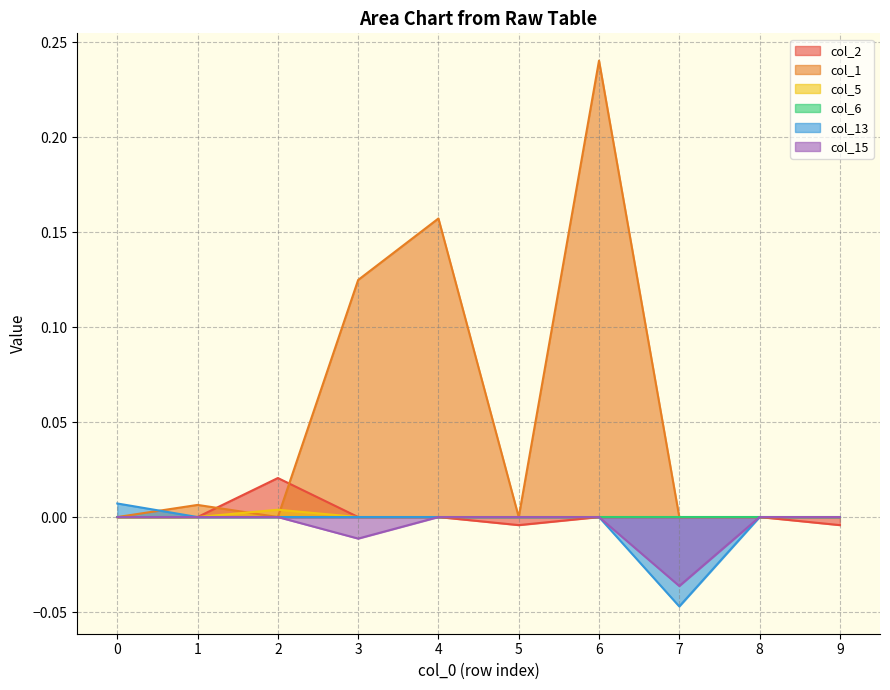

At which category does the chart reach its minimum across all series?

7